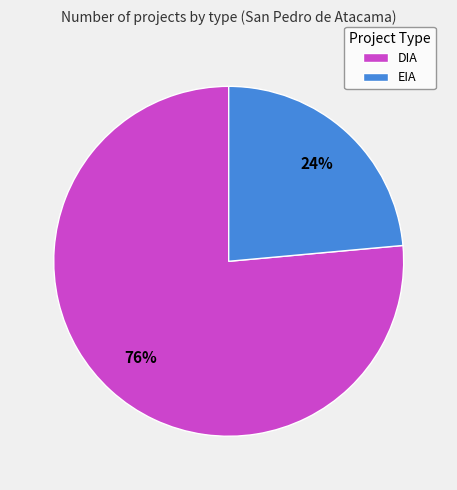

What is the ratio of the value at EIA to the value at DIA?

0.3